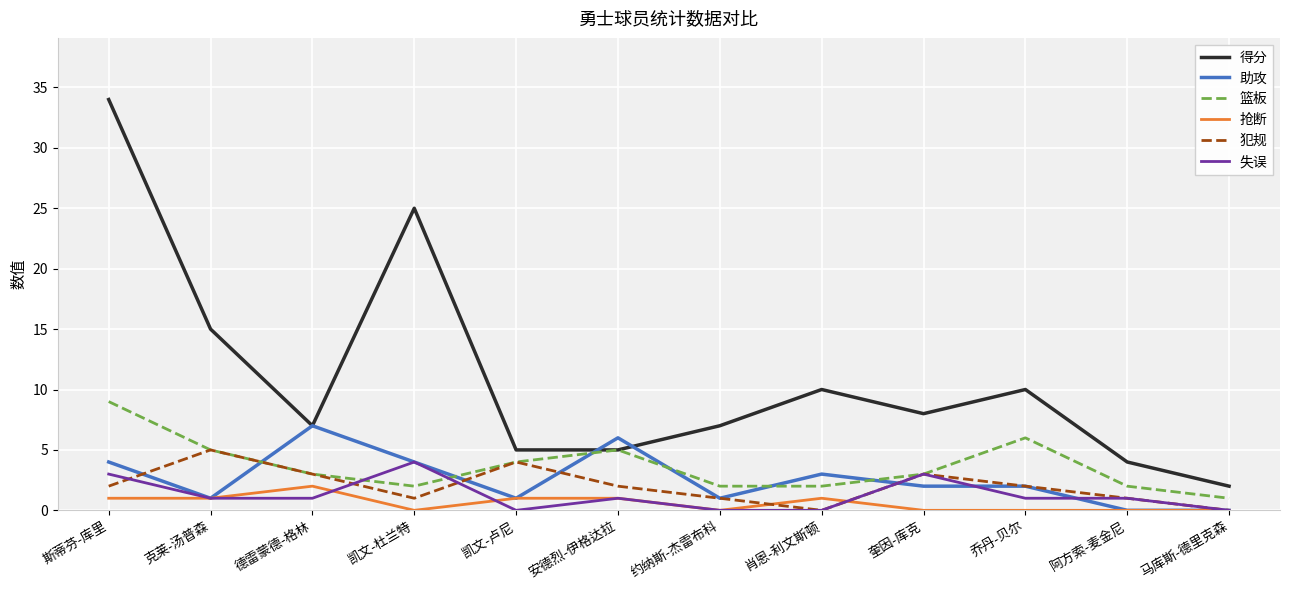

Is the value of 抢断 at 约纳斯-杰雷布科 greater than the value of 篮板 at 凯文-卢尼?

No